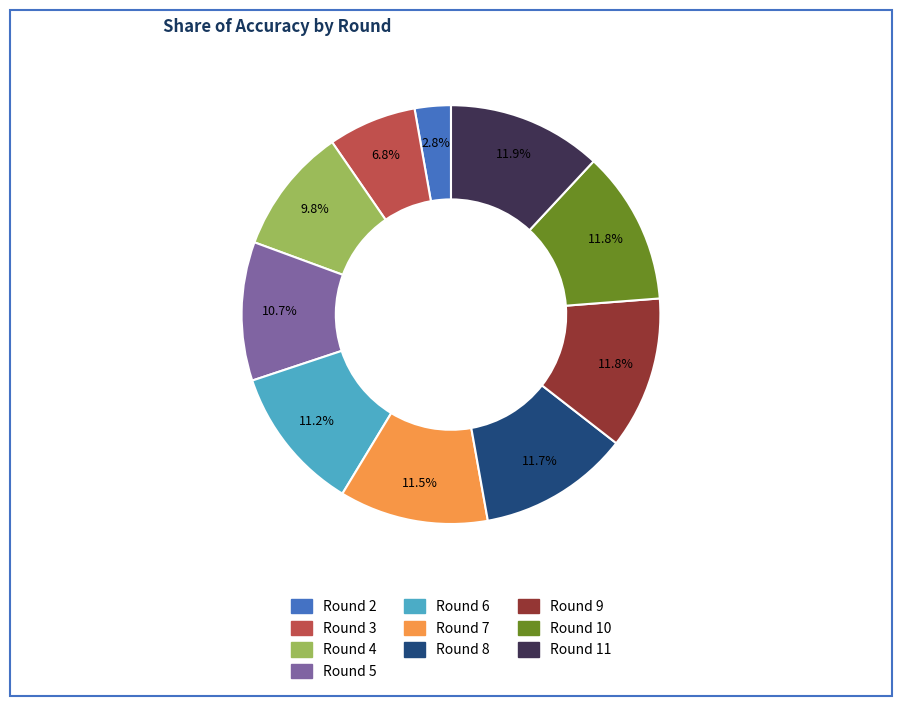

Is there a majority slice in this chart?

No